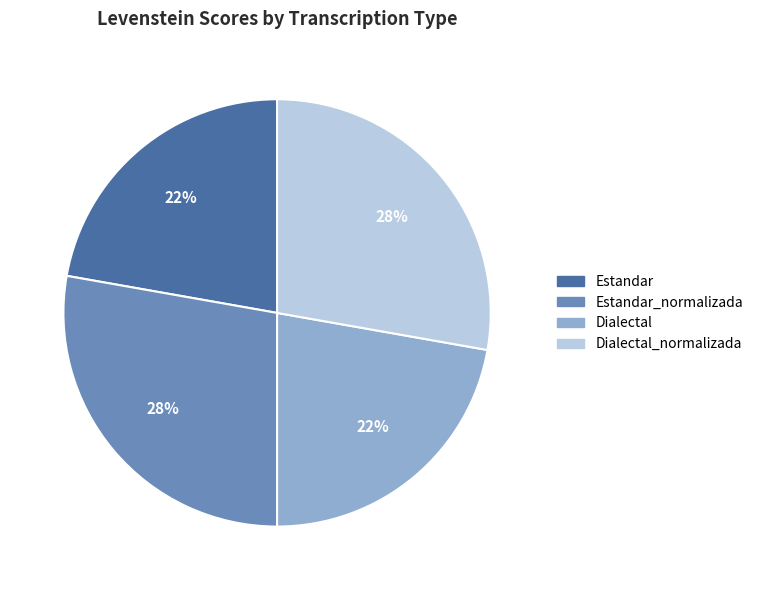

Is there a majority slice in this chart?

No